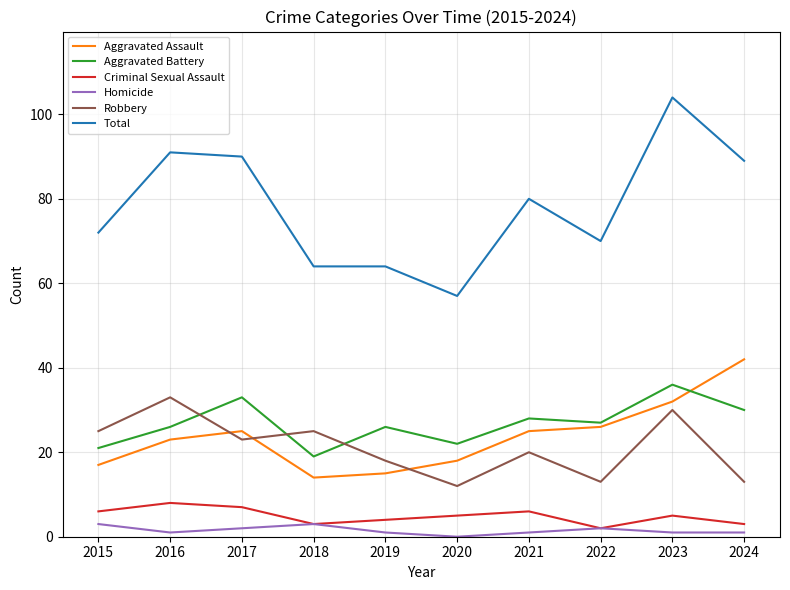

What are all the series names shown in the legend?

Aggravated Assault, Aggravated Battery, Criminal Sexual Assault, Homicide, Robbery, Total